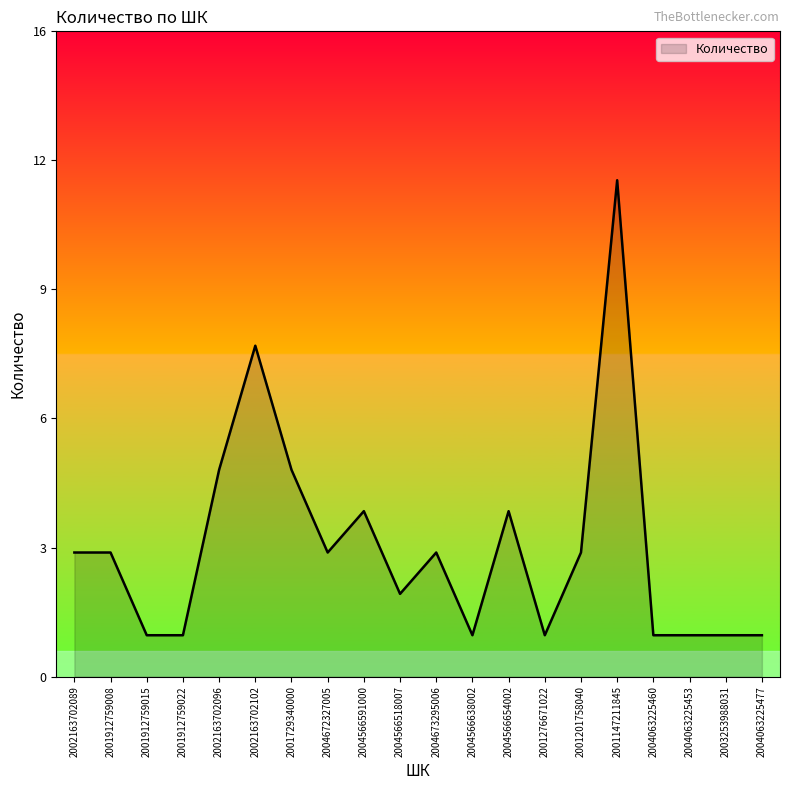

List the labels in order of value, smallest first.

2001912759015, 2001912759022, 2004566638002, 2001276671022, 2004063225460, 2004063225453, 2003253988031, 2004063225477, 2004566518007, 2002163702089, 2001912759008, 2004672327005, 2004673295006, 2001201758040, 2004566591000, 2004566654002, 2002163702096, 2001729340000, 2002163702102, 2001147211845